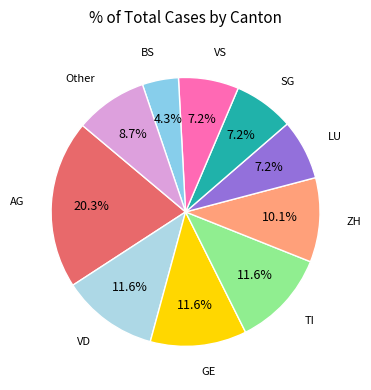

Count the number of slices in the pie.

10